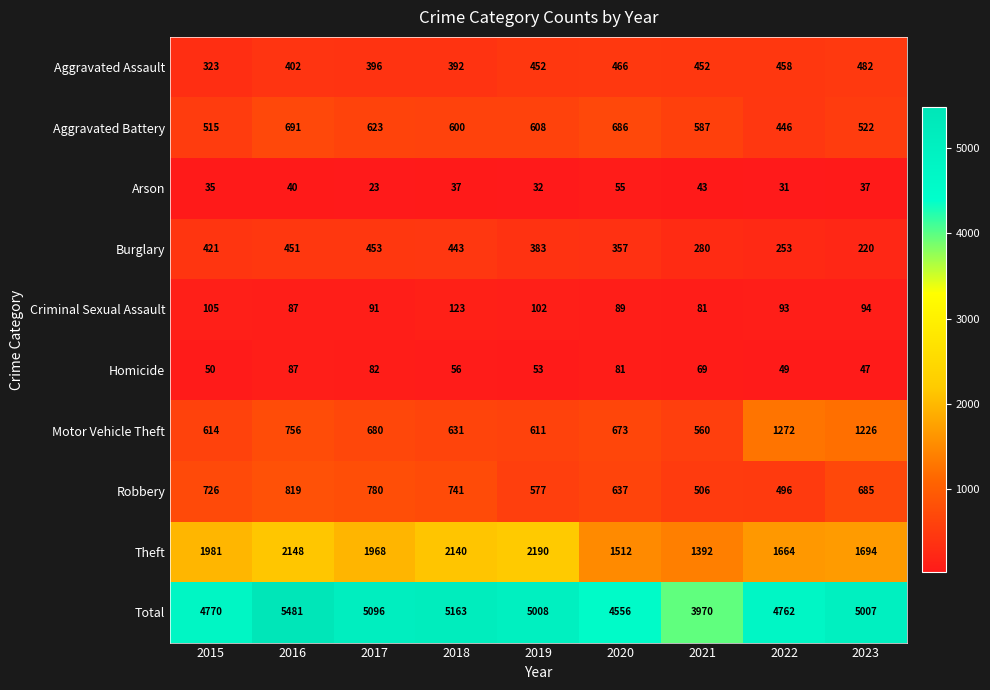

How many values in the Motor Vehicle Theft series are below 673?

4